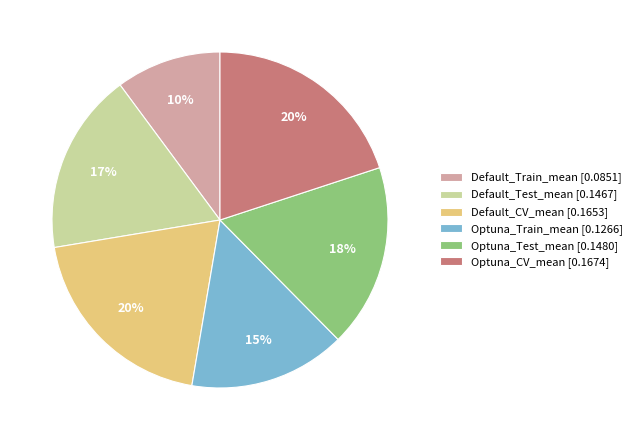

Which has a higher value, Optuna_Test_mean [0.1480] or Default_CV_mean [0.1653]?

Default_CV_mean [0.1653]